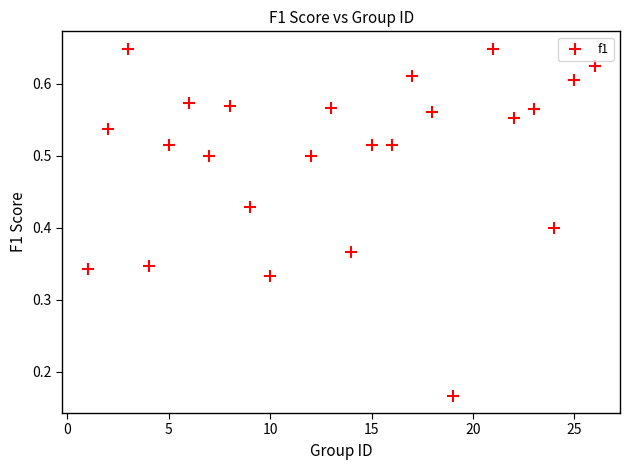

Count the number of points in this scatter plot.

24